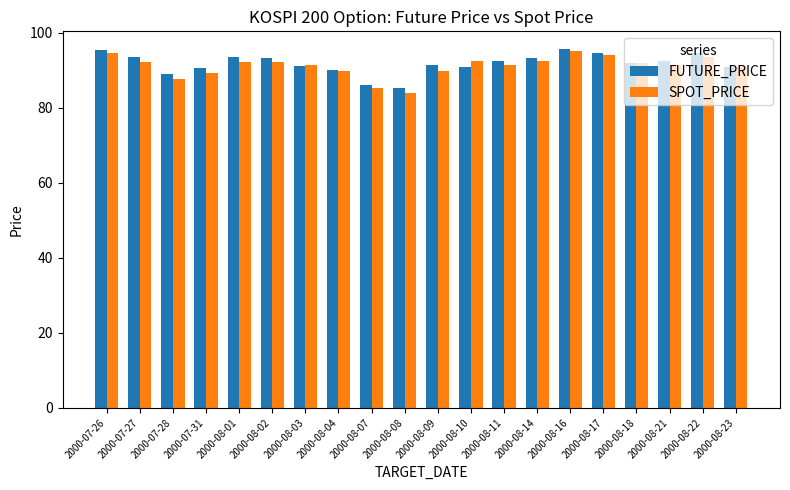

The value of SPOT_PRICE at 2000-08-07 is 85.3. True or false?

True